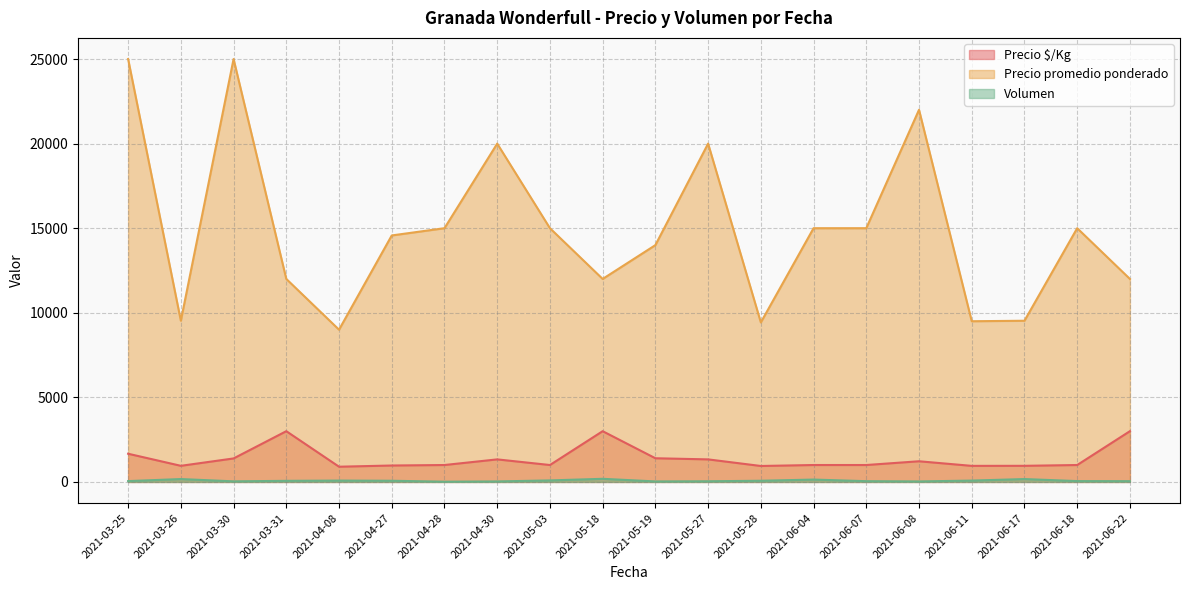

Which has a higher value, 2021-04-28 or 2021-05-03?

2021-04-28